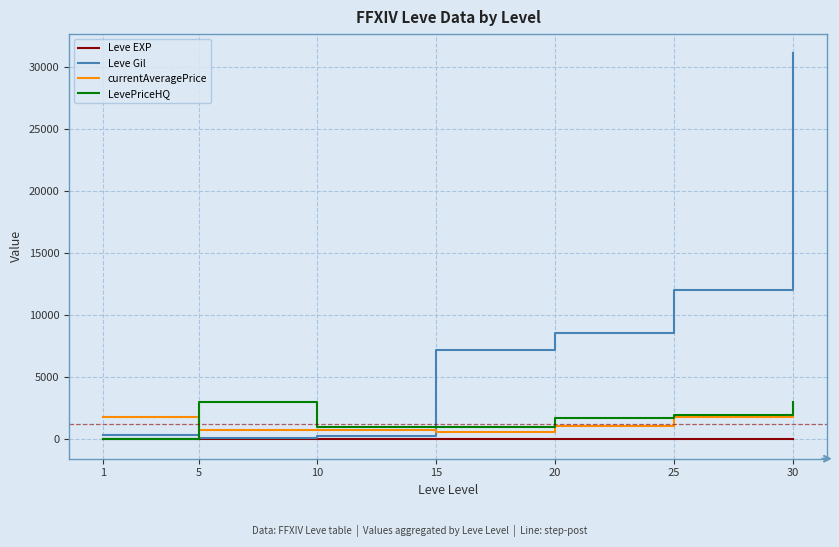

At which category is the sum across all series the highest?

30